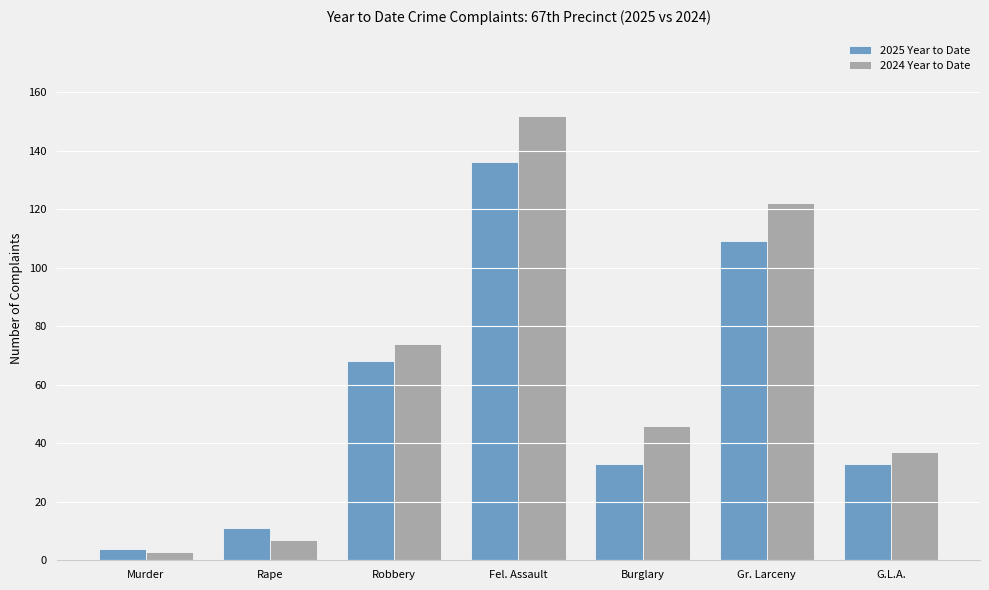

What is the difference between the highest and lowest values at Rape?

4